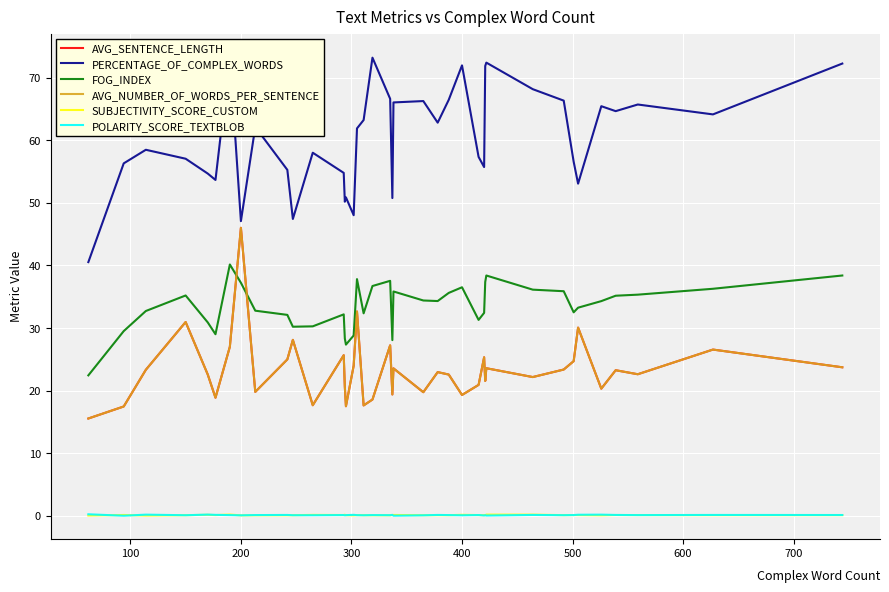

After their last crossing, which series has the higher values: SUBJECTIVITY_SCORE_CUSTOM or POLARITY_SCORE_TEXTBLOB?

POLARITY_SCORE_TEXTBLOB